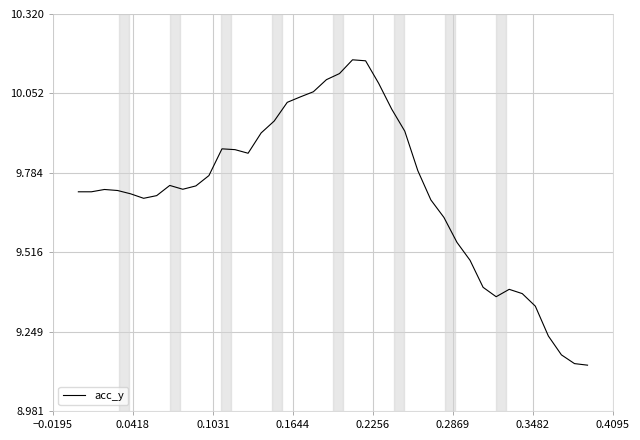

How many distinct data groups are displayed?

1